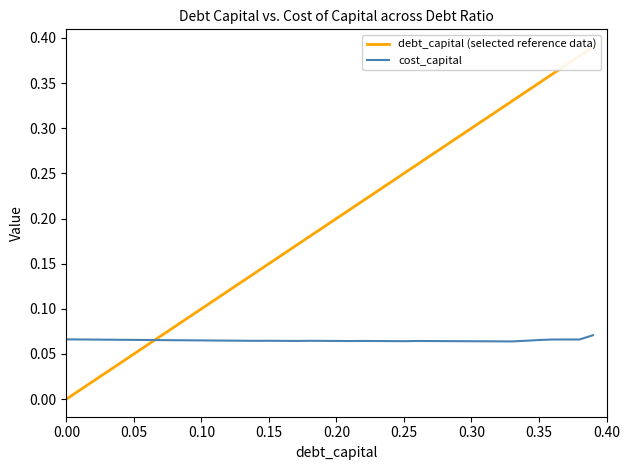

What is the maximum value for debt_capital (selected reference data)?

0.4